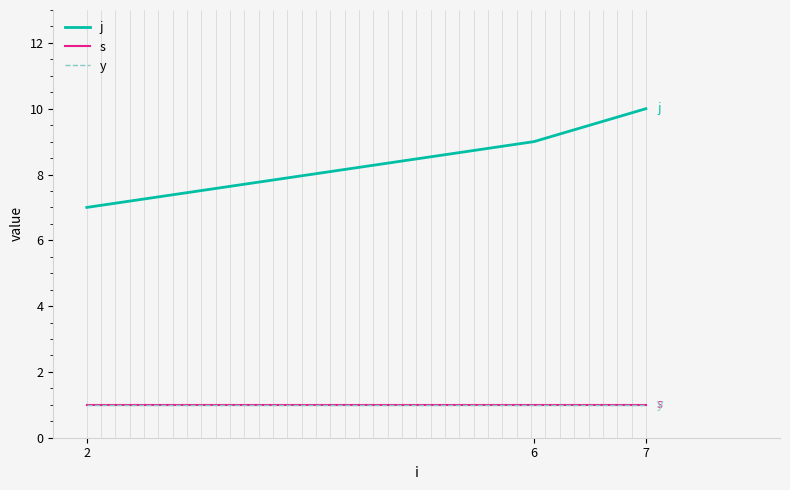

Which series has the largest range (max minus min)?

j